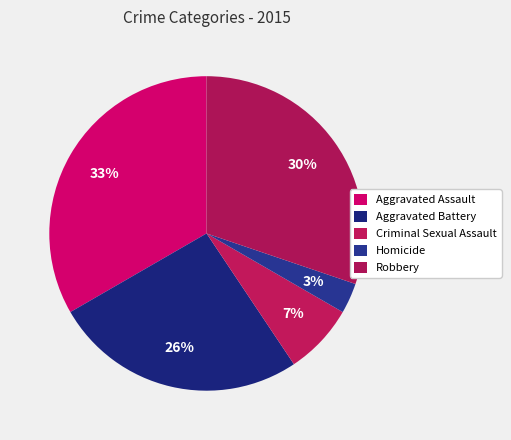

What percentage is NOT represented by Aggravated Battery?

74.0%